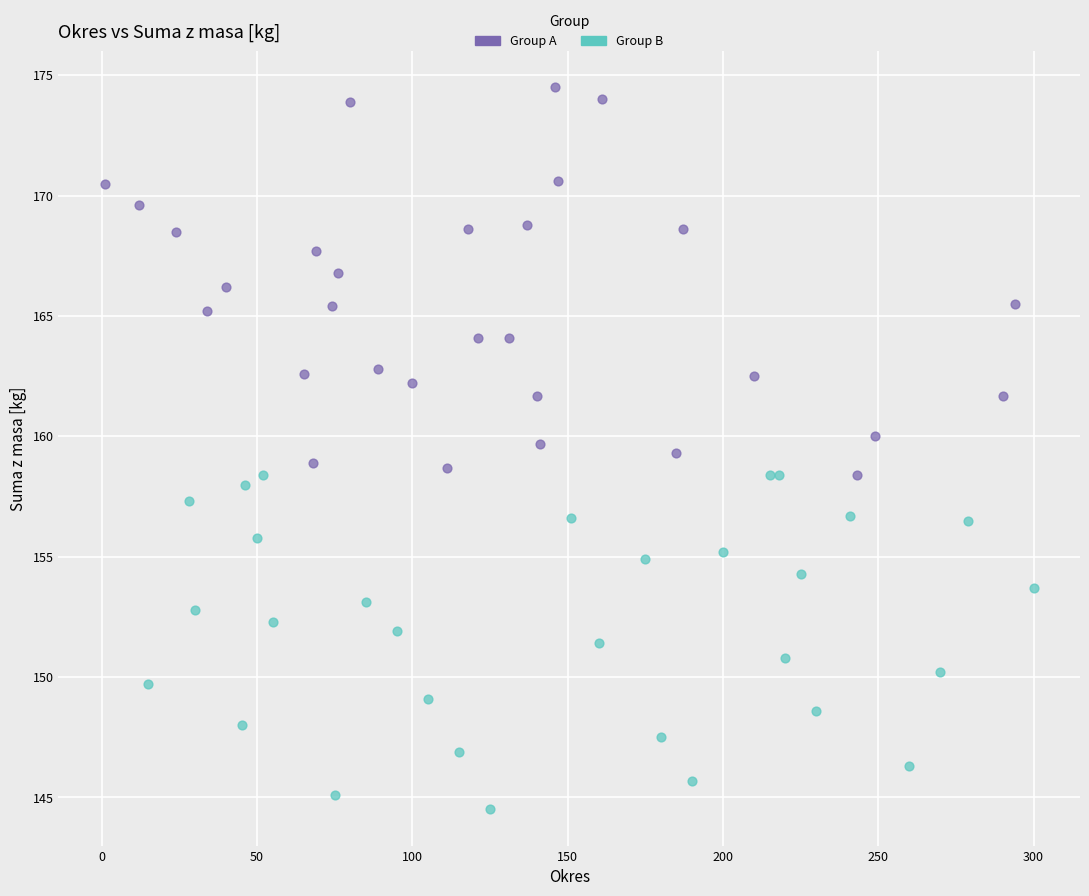

Which series has the widest spread of Y values?

Group A